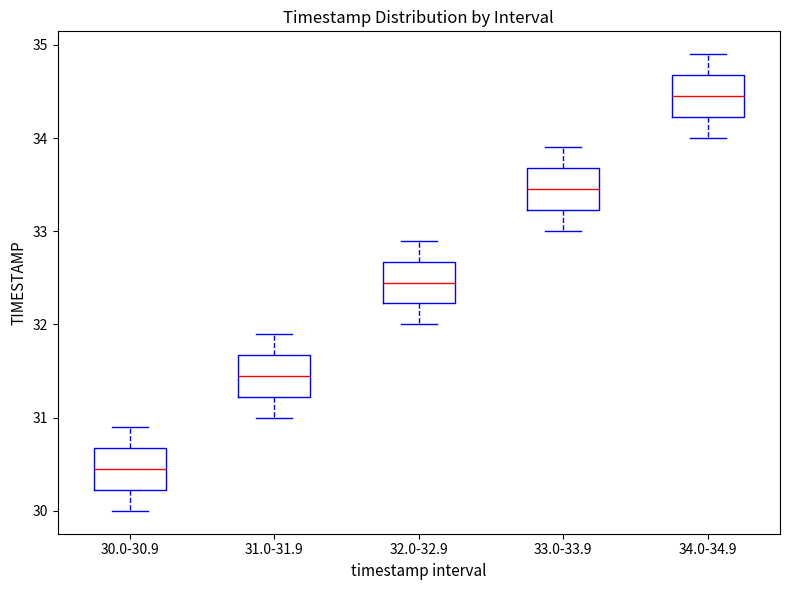

Reading left to right, transcribe this box plot: for each box, give where its median line is, the range the box spans, and where its two whiskers end, as read against the y-axis. The values are not printed on the chart, so give them approximately, as read against the axis.

30.0-30.9: median 30.5, box 30.2 to 30.7, whiskers 30.0 to 30.9
31.0-31.9: median 31.5, box 31.2 to 31.7, whiskers 31.0 to 31.9
32.0-32.9: median 32.5, box 32.2 to 32.7, whiskers 32.0 to 32.9
33.0-33.9: median 33.5, box 33.2 to 33.7, whiskers 33.0 to 33.9
34.0-34.9: median 34.5, box 34.2 to 34.7, whiskers 34.0 to 34.9